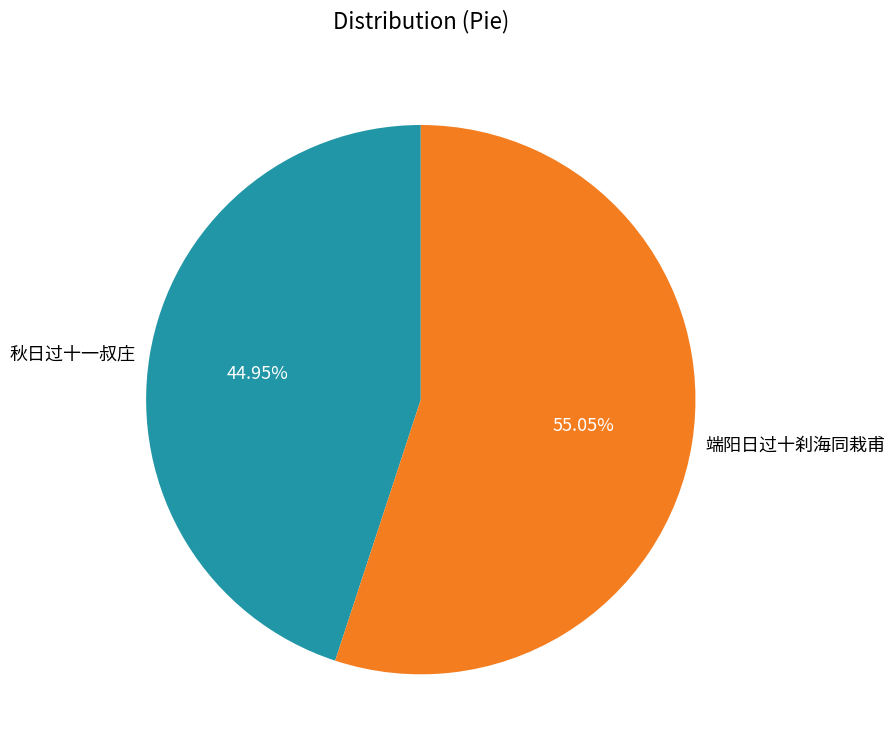

Which category has the smallest portion of the pie?

秋日过十一叔庄